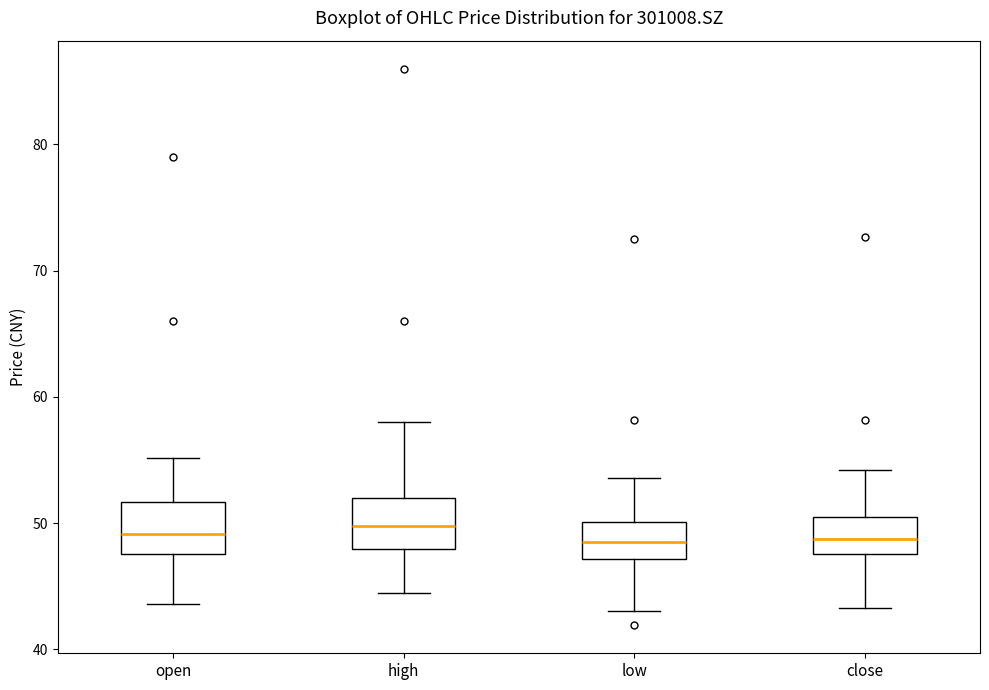

Reading left to right, read every box against the y-axis: the position of its median line, the range the box covers, and the ends of its whiskers. The values are not printed on the chart, so give them approximately, as read against the axis.

open: median 49, box 48 to 52, whiskers 44 to 55
high: median 50, box 48 to 52, whiskers 44 to 58
low: median 49, box 47 to 50, whiskers 43 to 54
close: median 49, box 48 to 51, whiskers 43 to 54